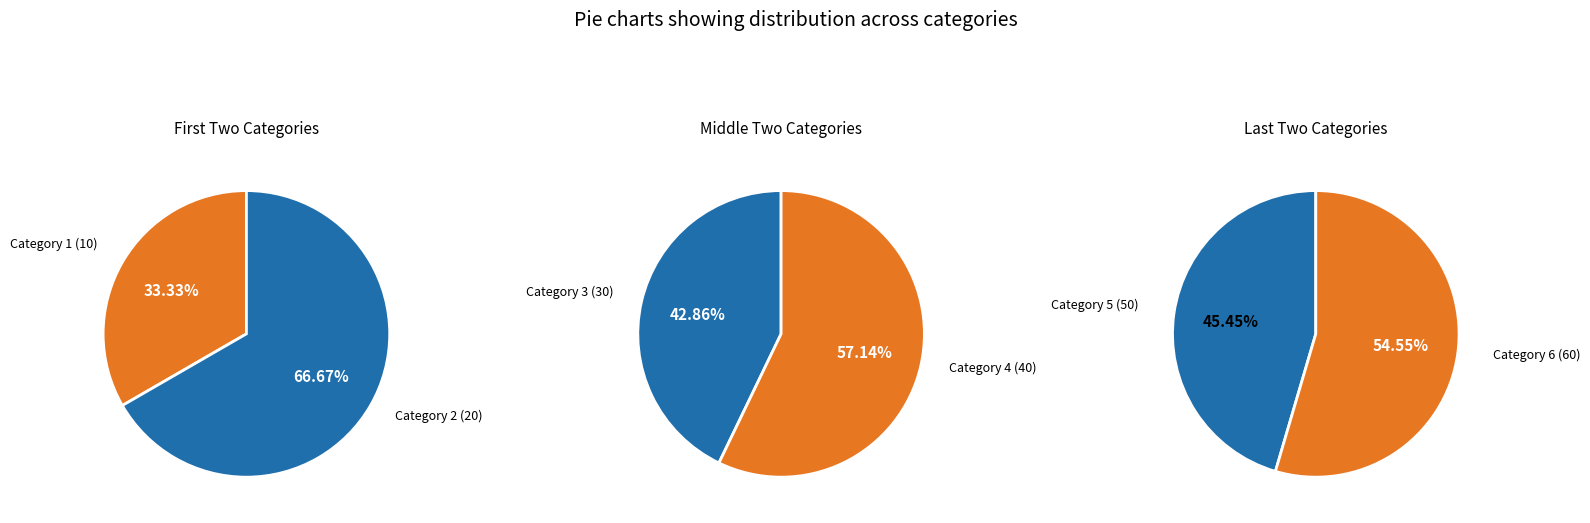

What is the change in value from 3 to 5?

+20